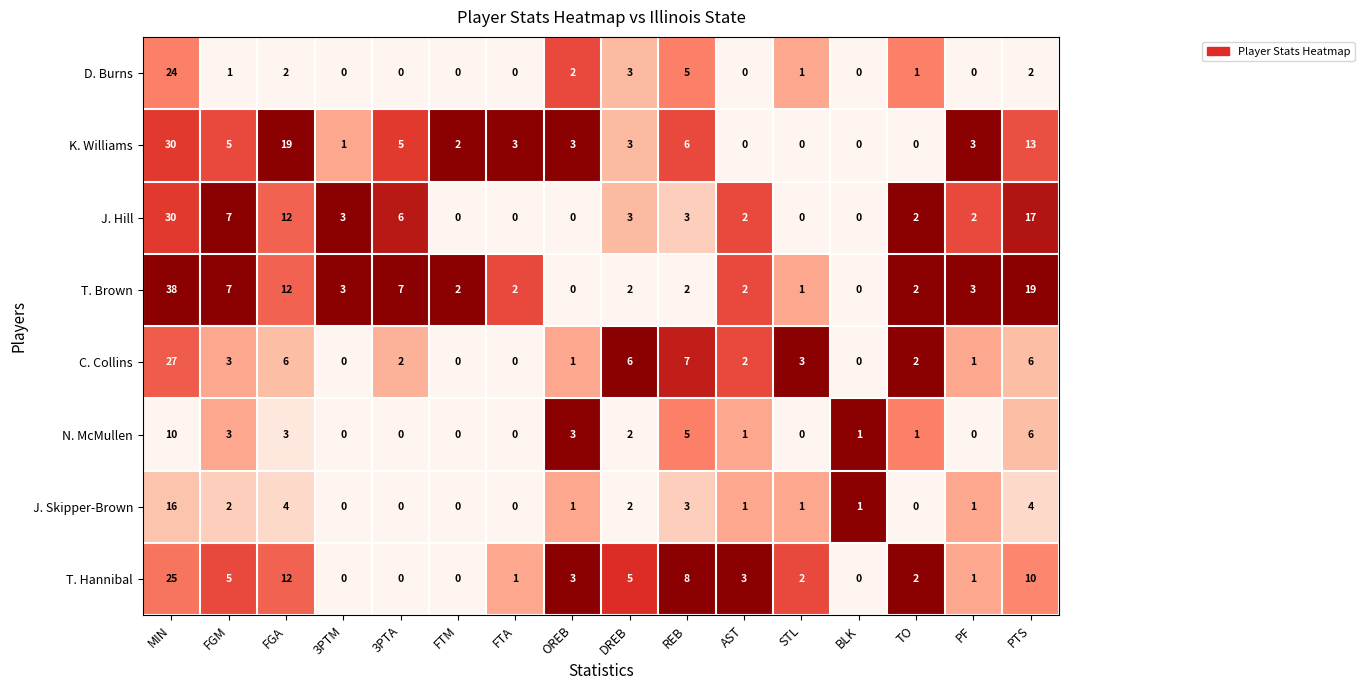

Which series changed the most between DREB and TO?

C. Collins